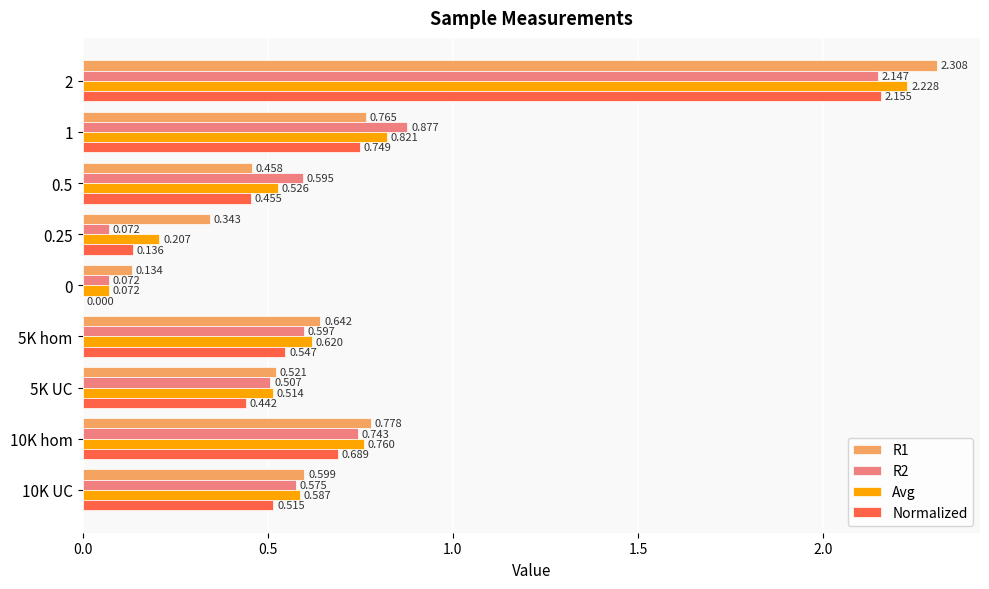

Is the value of Avg at 5K UC greater than the value of R1 at 10K UC?

No